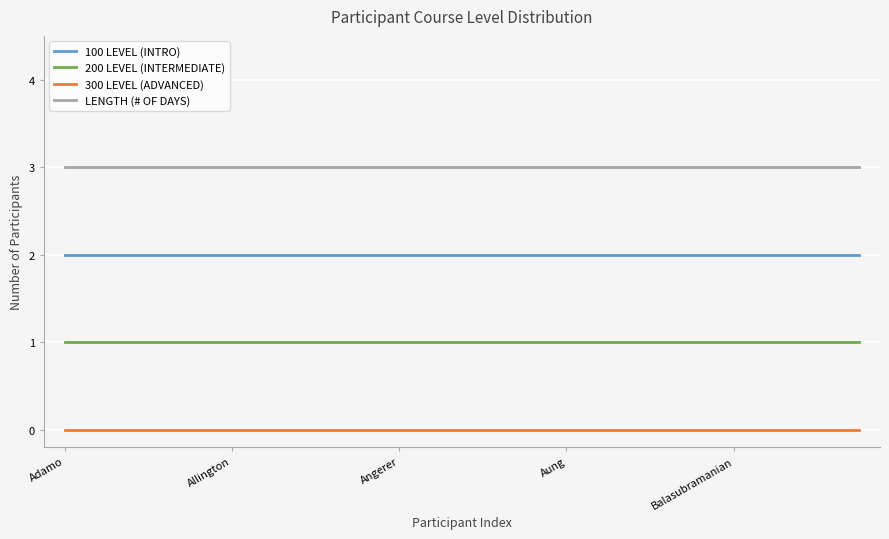

List the series in order of their overall mean, highest first.

LENGTH (# OF DAYS), 100 LEVEL (INTRO), 200 LEVEL (INTERMEDIATE), 300 LEVEL (ADVANCED)